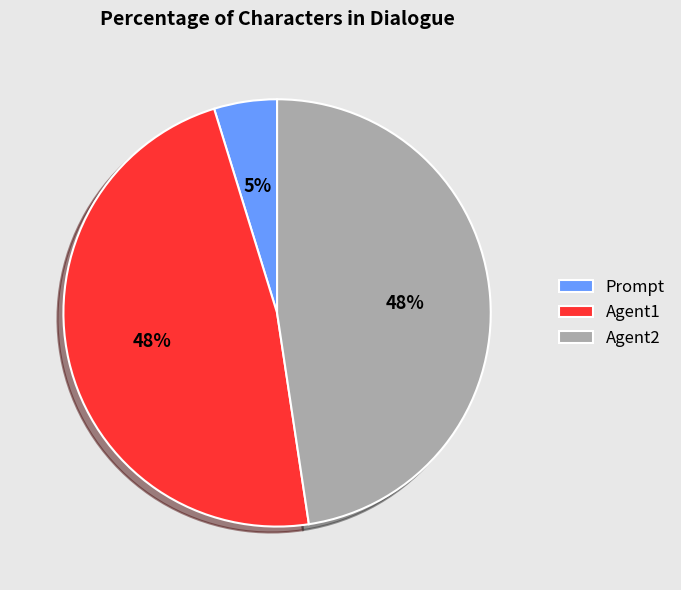

Between Agent1 and Prompt, which is larger?

Agent1